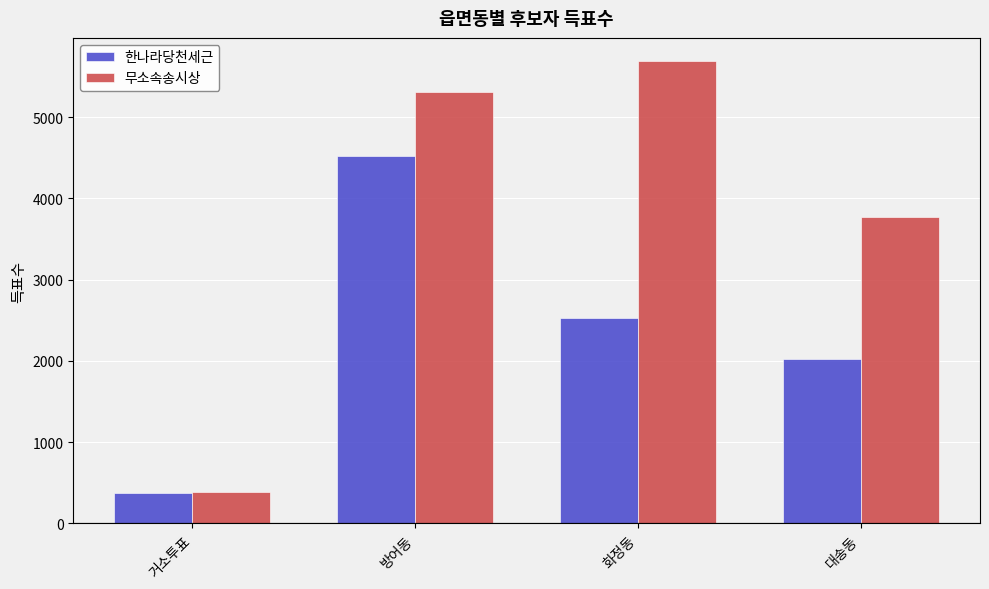

What is the total value across all series at 대송동?

5794